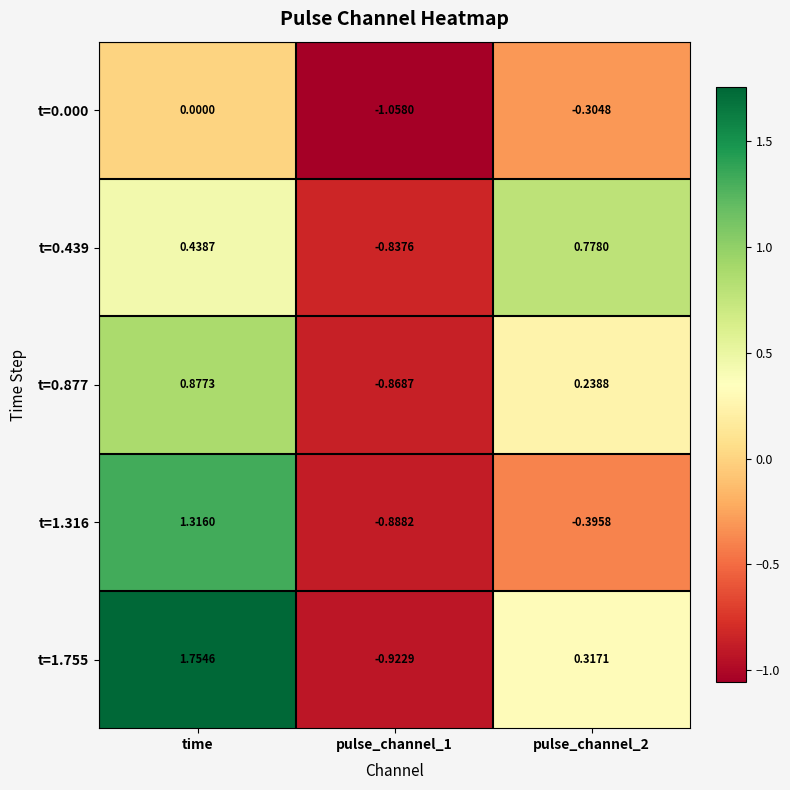

List the series in order of their peak value, lowest first.

t=0.000, t=0.439, t=0.877, t=1.316, t=1.755